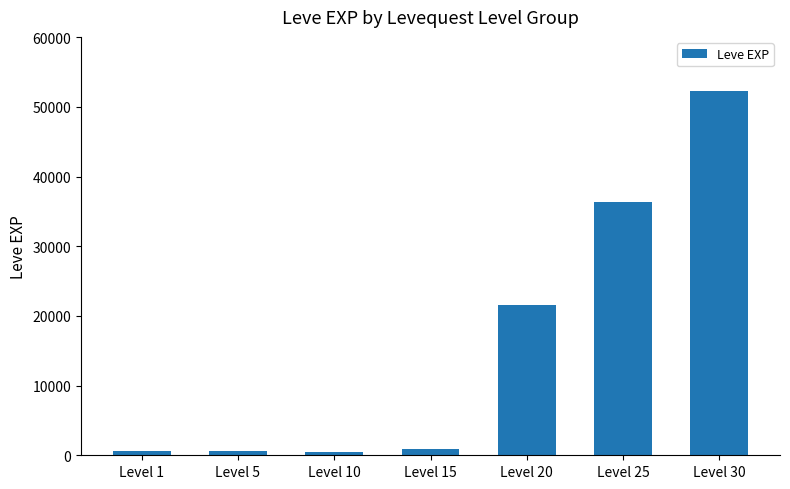

Is it true that the value at Level 25 is 50336?

False